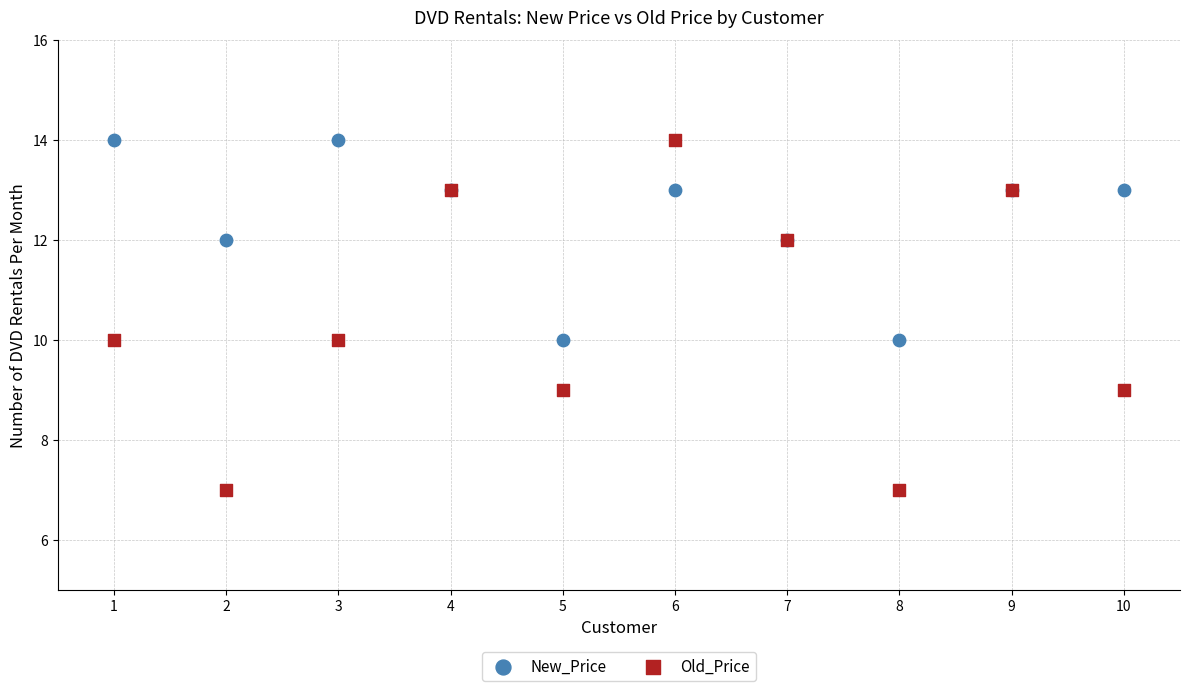

What is the X range (max minus min) for the scatter plot?

9